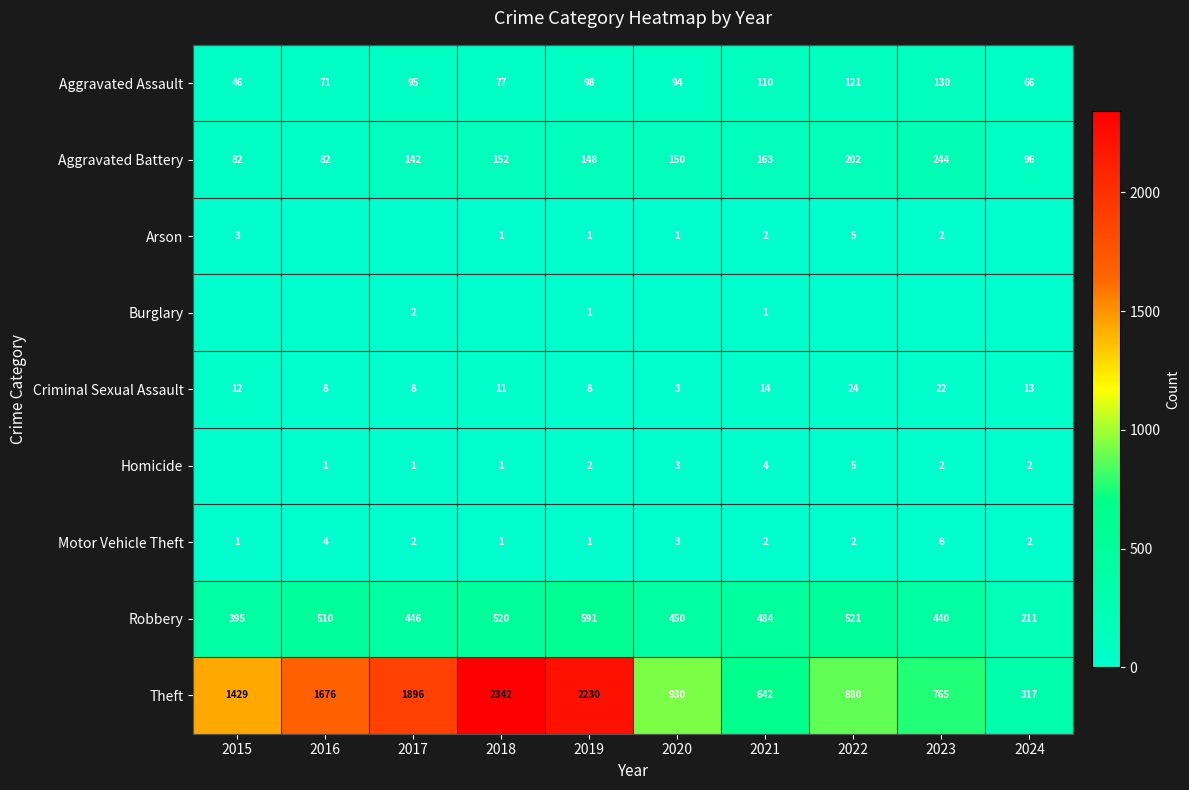

Which series has the largest total across all categories?

Theft